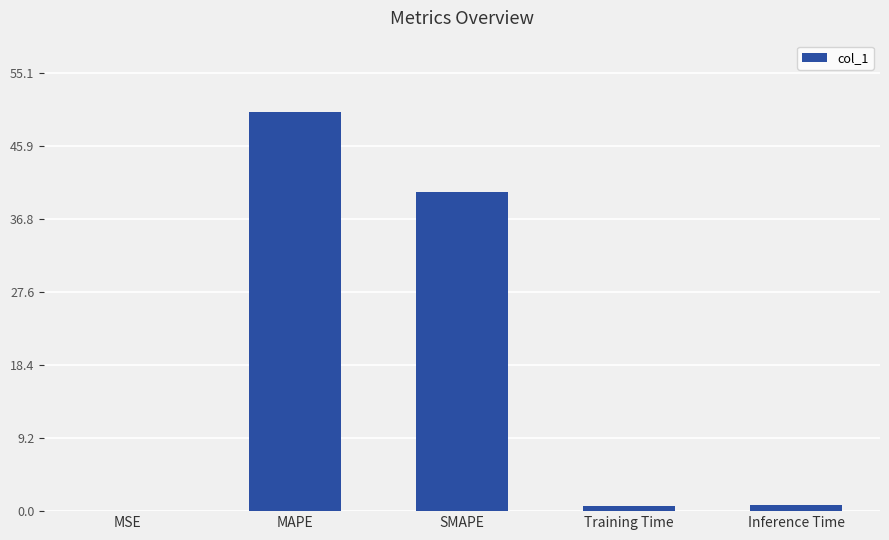

Where is the data nearest to the value 25?

SMAPE